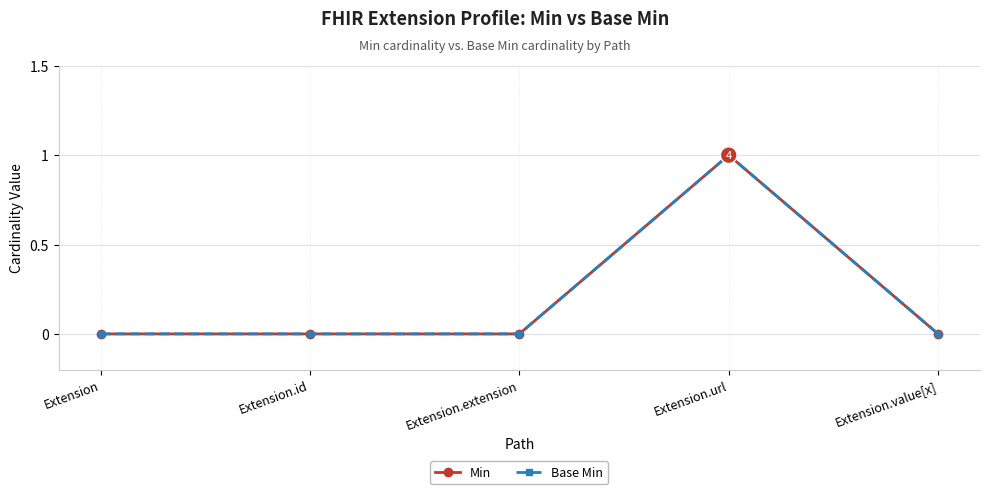

Is this an area chart (filled region under the line)?

No